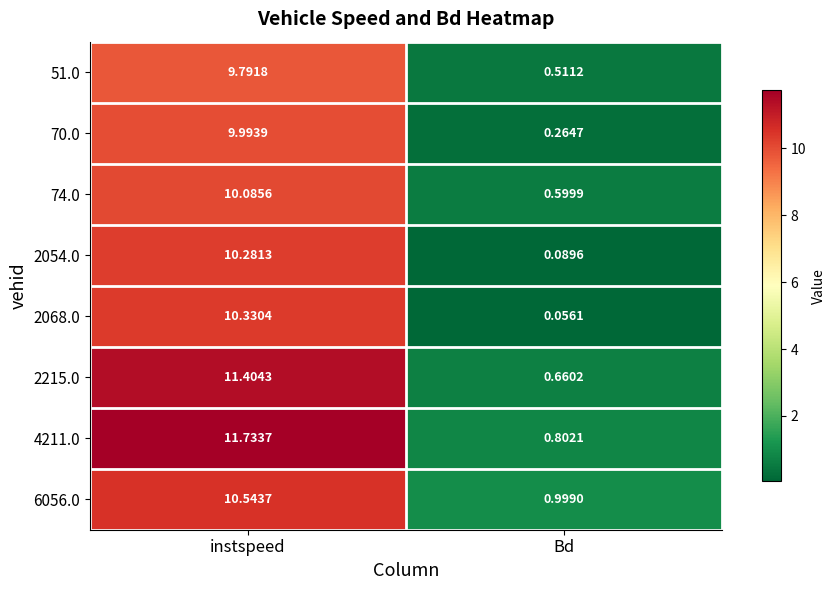

Which category has the highest value in the 4211.0 series?

instspeed